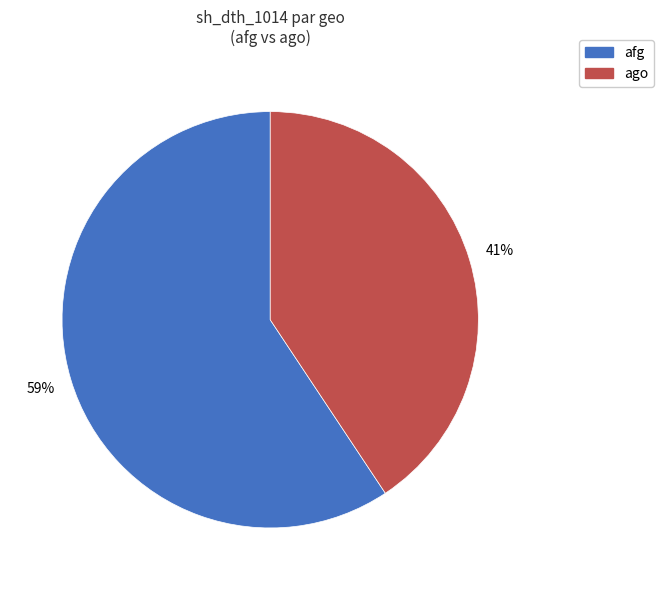

Is there a majority slice in this chart?

Yes